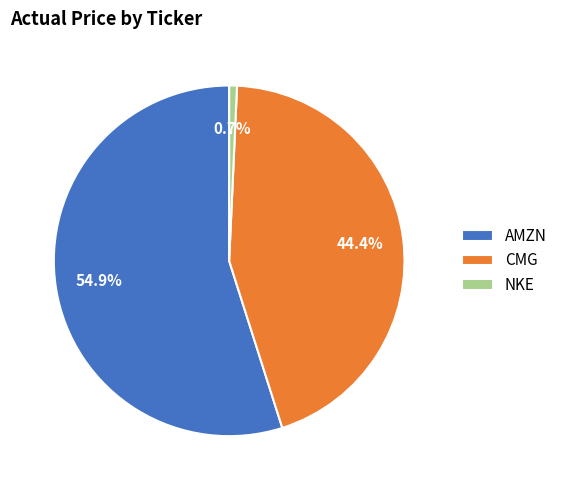

Which slice is the largest?

AMZN